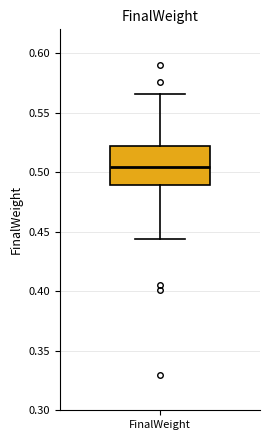

Read this box plot against the y-axis: the position of the median line, the range covered by the box, and the ends of both whiskers. The values are not printed on the chart, so give them approximately, as read against the axis.

median 0.505, box 0.490 to 0.520, whiskers 0.445 to 0.565